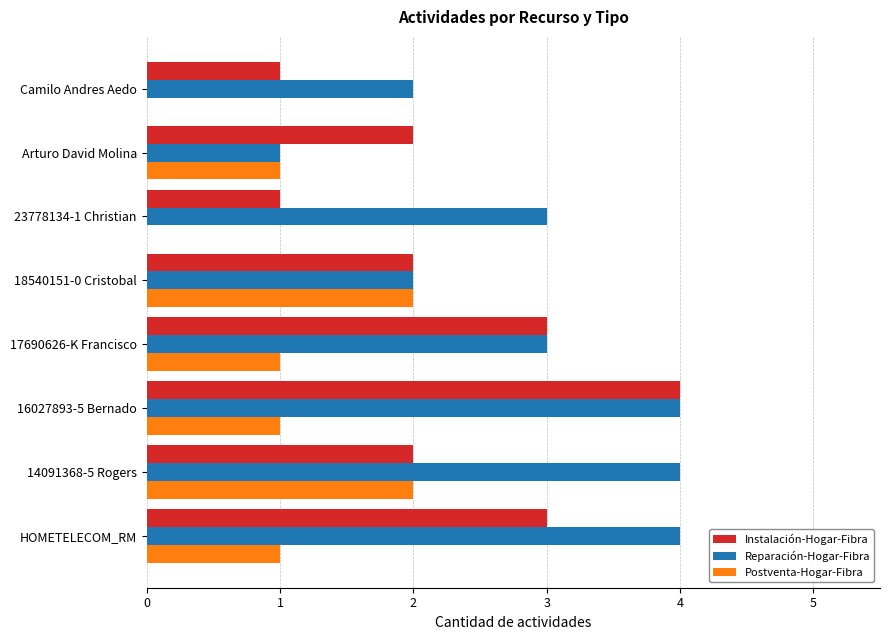

What is the greatest value displayed?

4